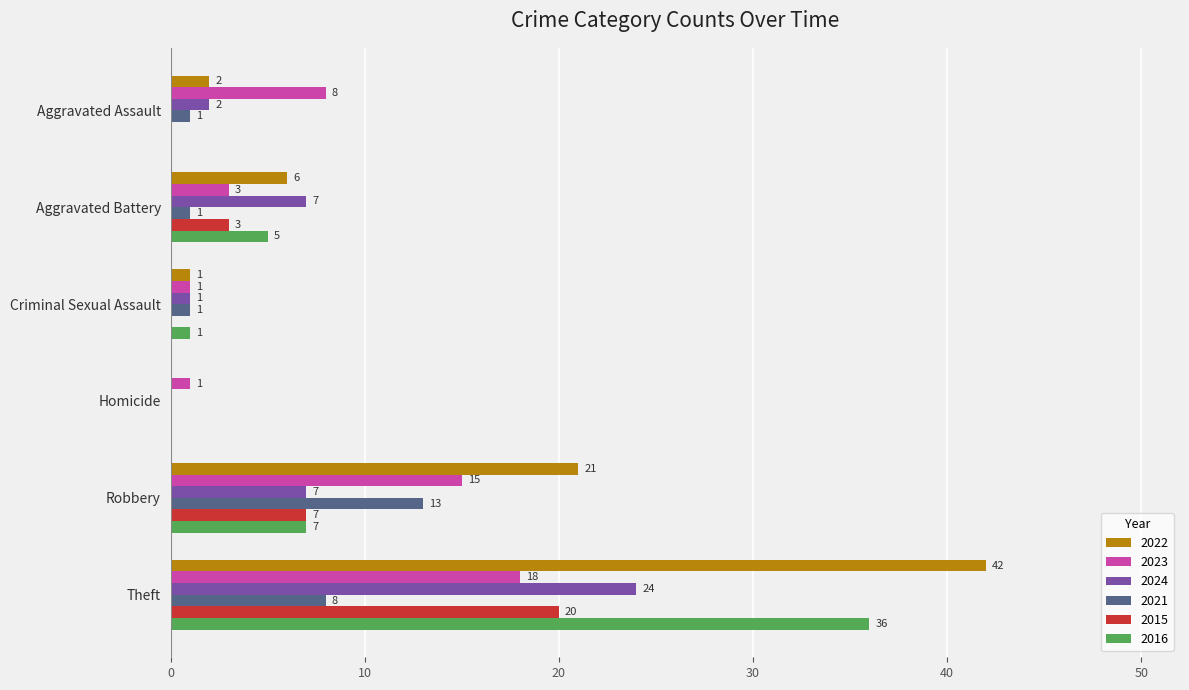

Which series changed the most between Aggravated Battery and Theft?

2022